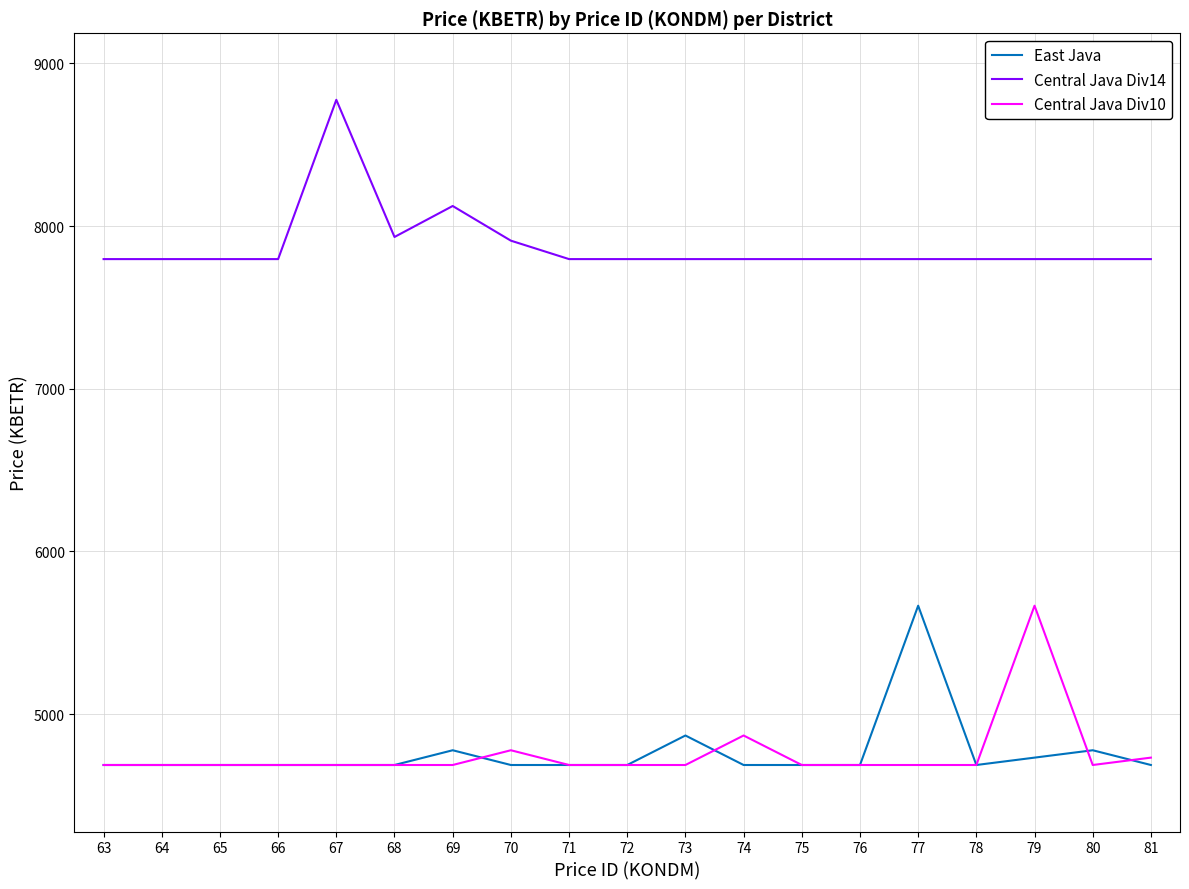

What is the spread (max minus min) of values at 65?

3109.7